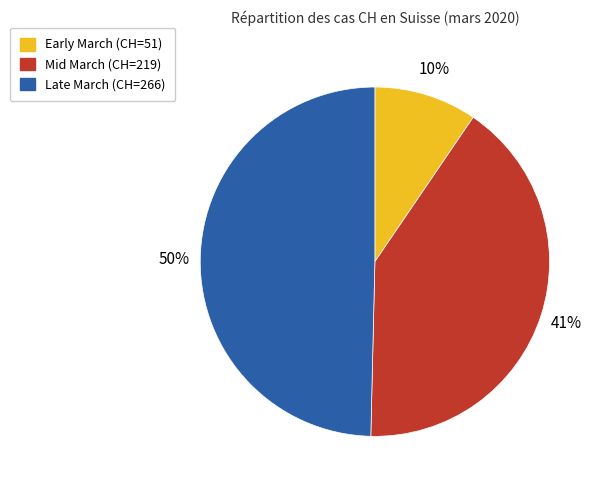

To the nearest percent, what is the difference between the largest and smallest slice percentages?

40%